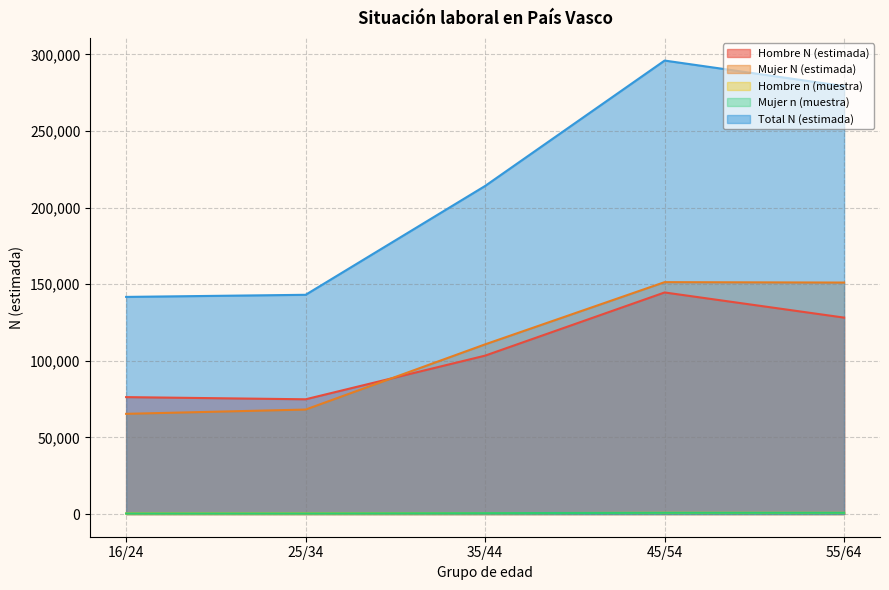

What is the smallest value displayed?

344